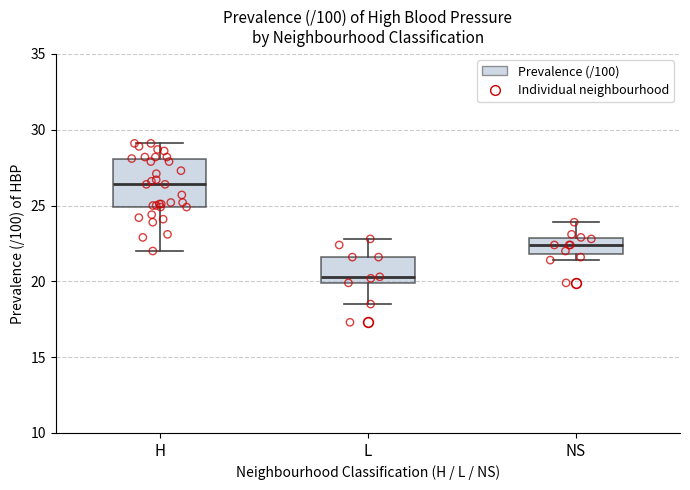

Where does the median line of the box for NS sit on the y-axis? The values are not printed on the chart, so give them approximately, as read against the axis.

22.5